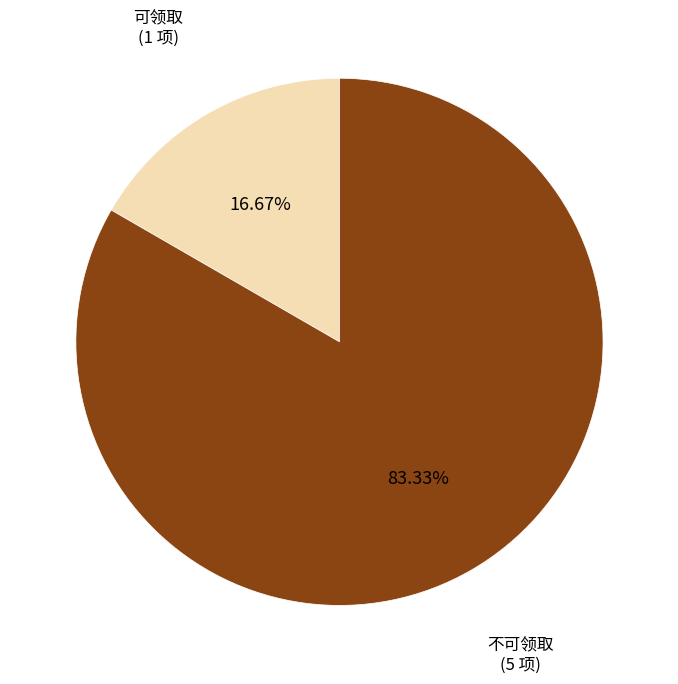

Is there any slice that represents more than half of the pie?

Yes